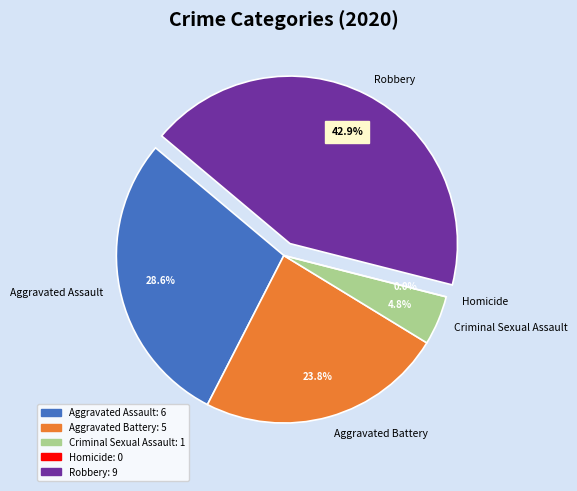

Do Criminal Sexual Assault and Aggravated Assault together represent more than half of the pie?

No